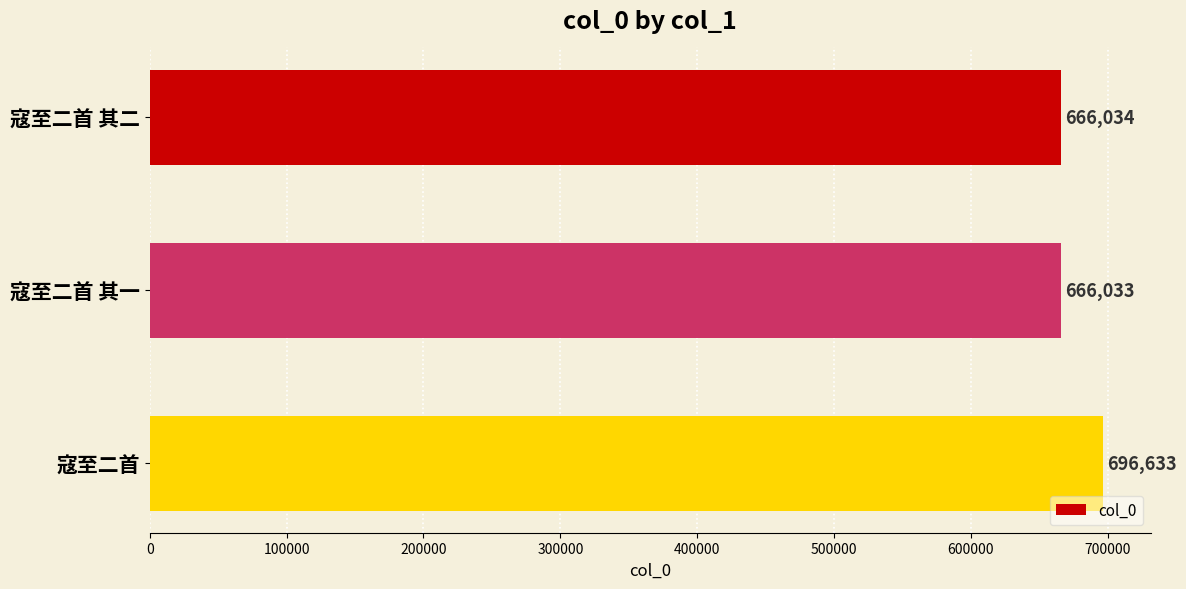

What is the sum of all values?

2028700